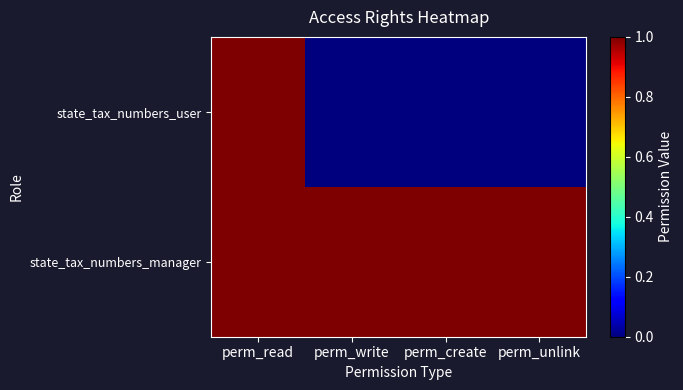

List the series in order of their peak value, lowest first.

state_tax_numbers_user, state_tax_numbers_manager